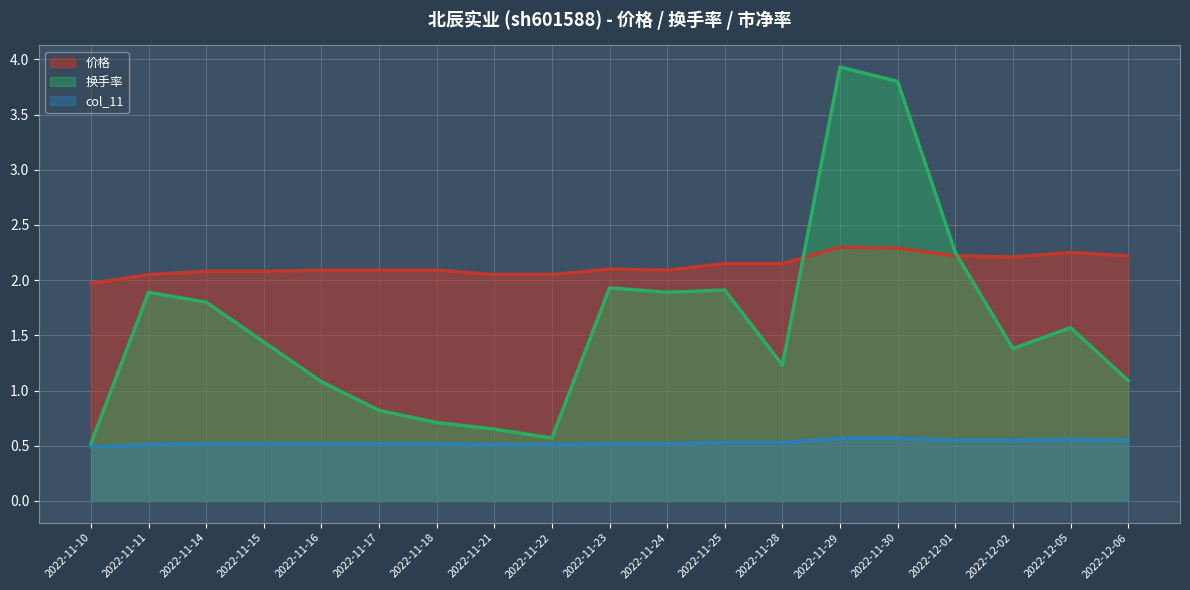

At how many categories does at least one series exceed 1?

19